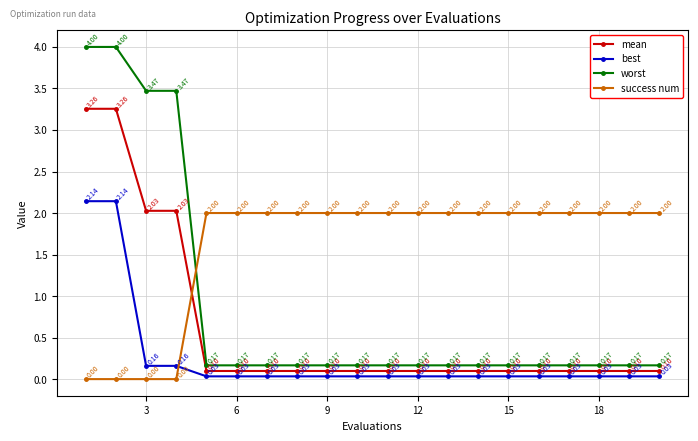

True or false: success num and mean cross at least once.

True